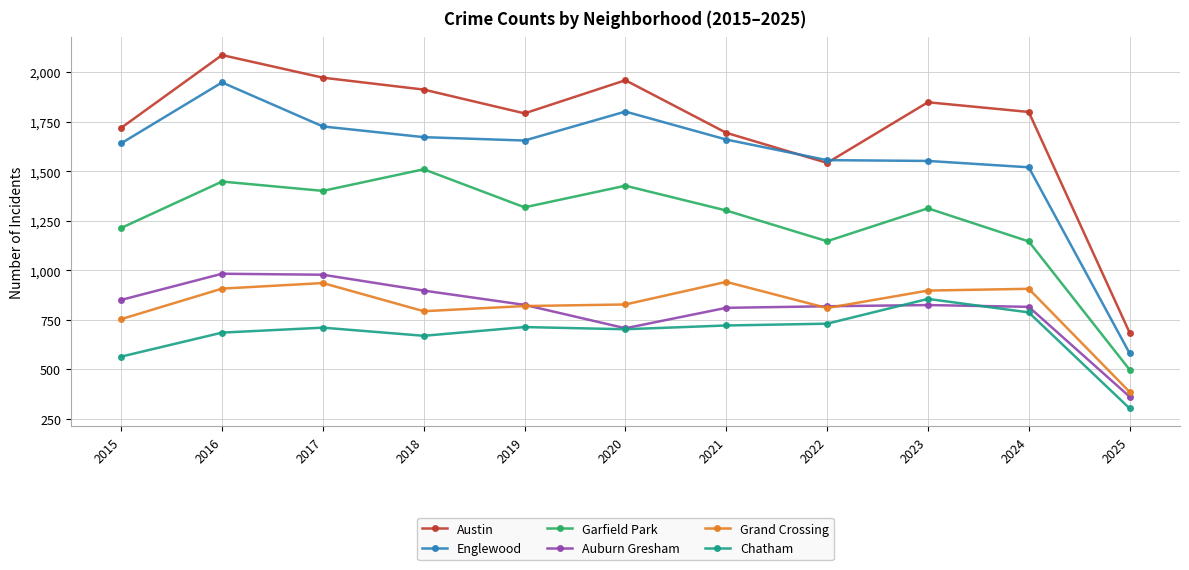

What is the sum of all Auburn Gresham values?

8878